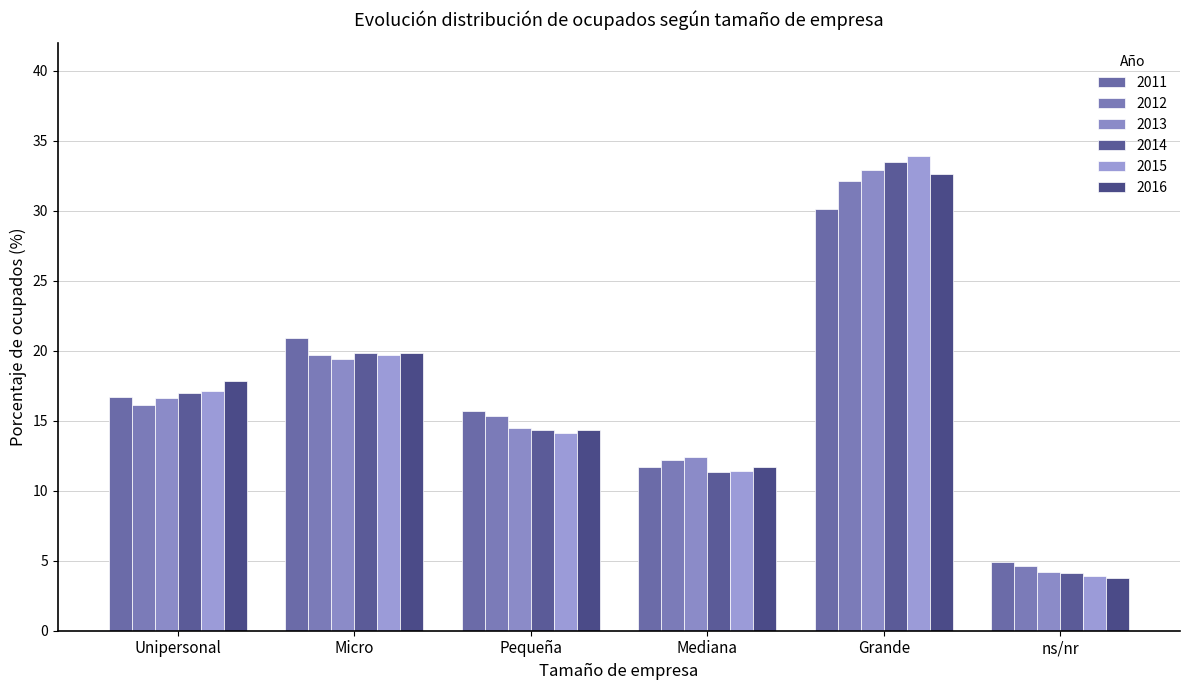

Does the chart contain any negative values?

No